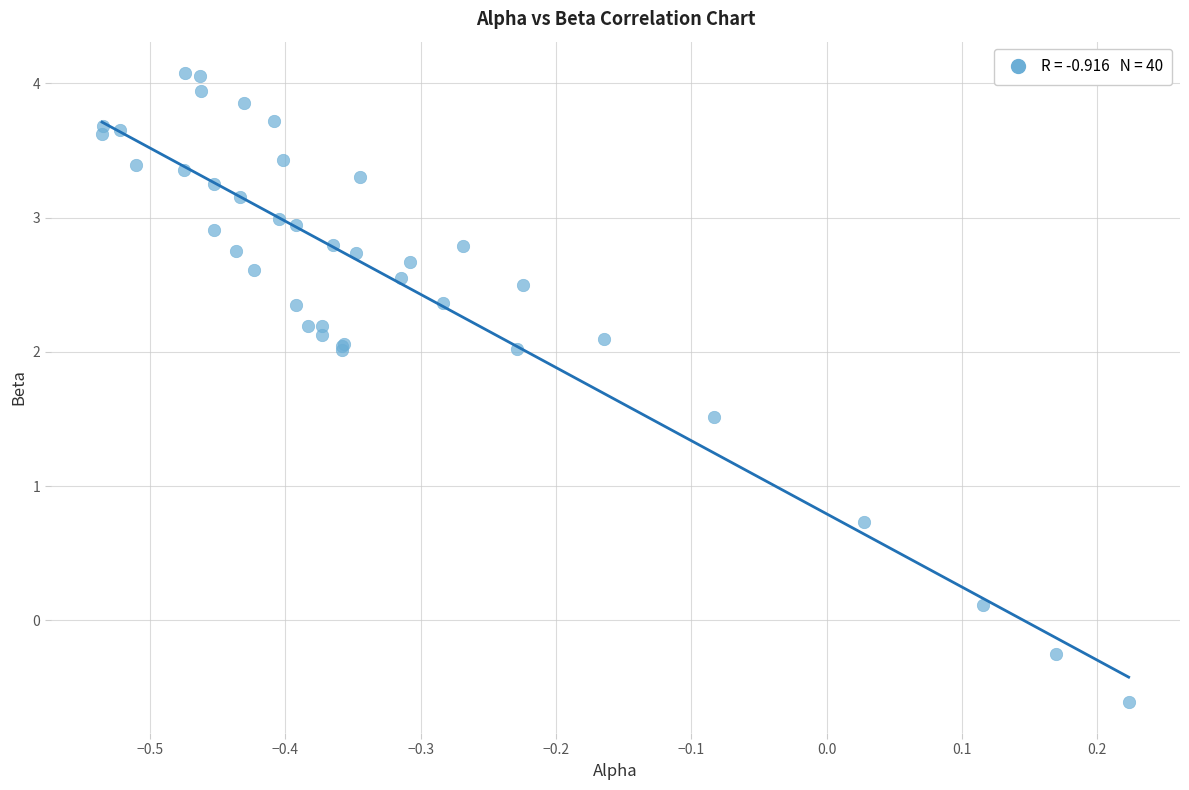

What Y value in the scatter plot is closest to 1?

0.7